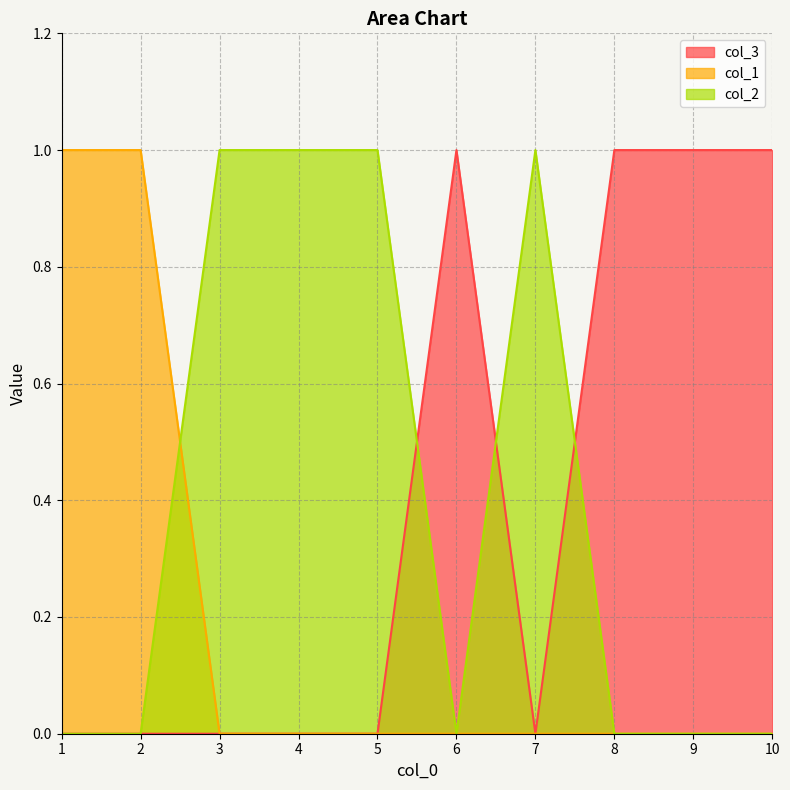

True or false: col_3 and col_1 intersect in this chart.

False